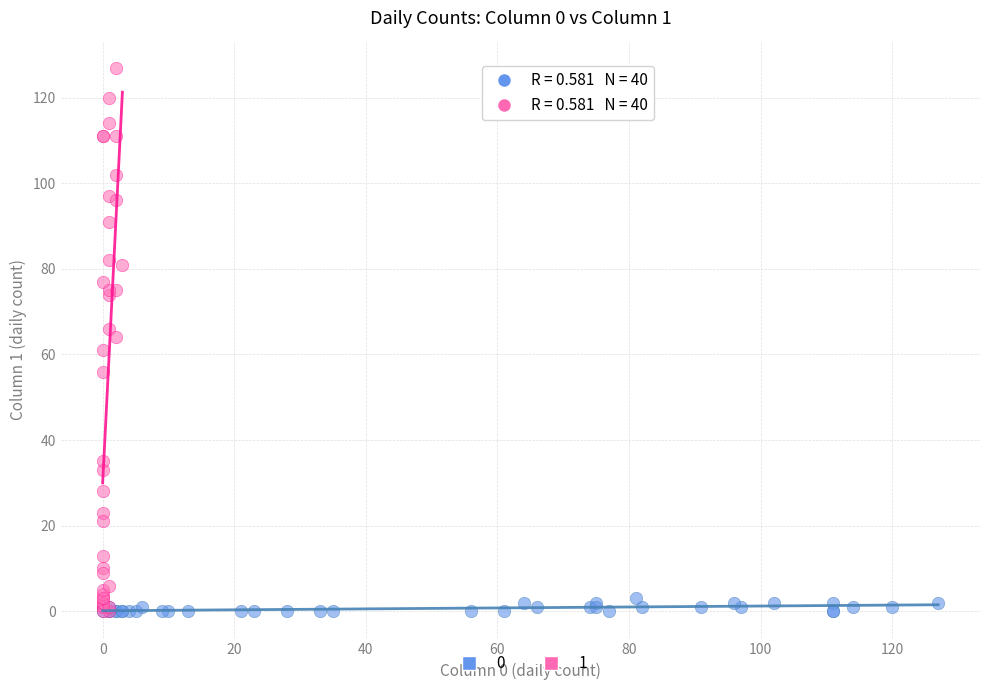

What are all the series names shown in the legend?

0, 1